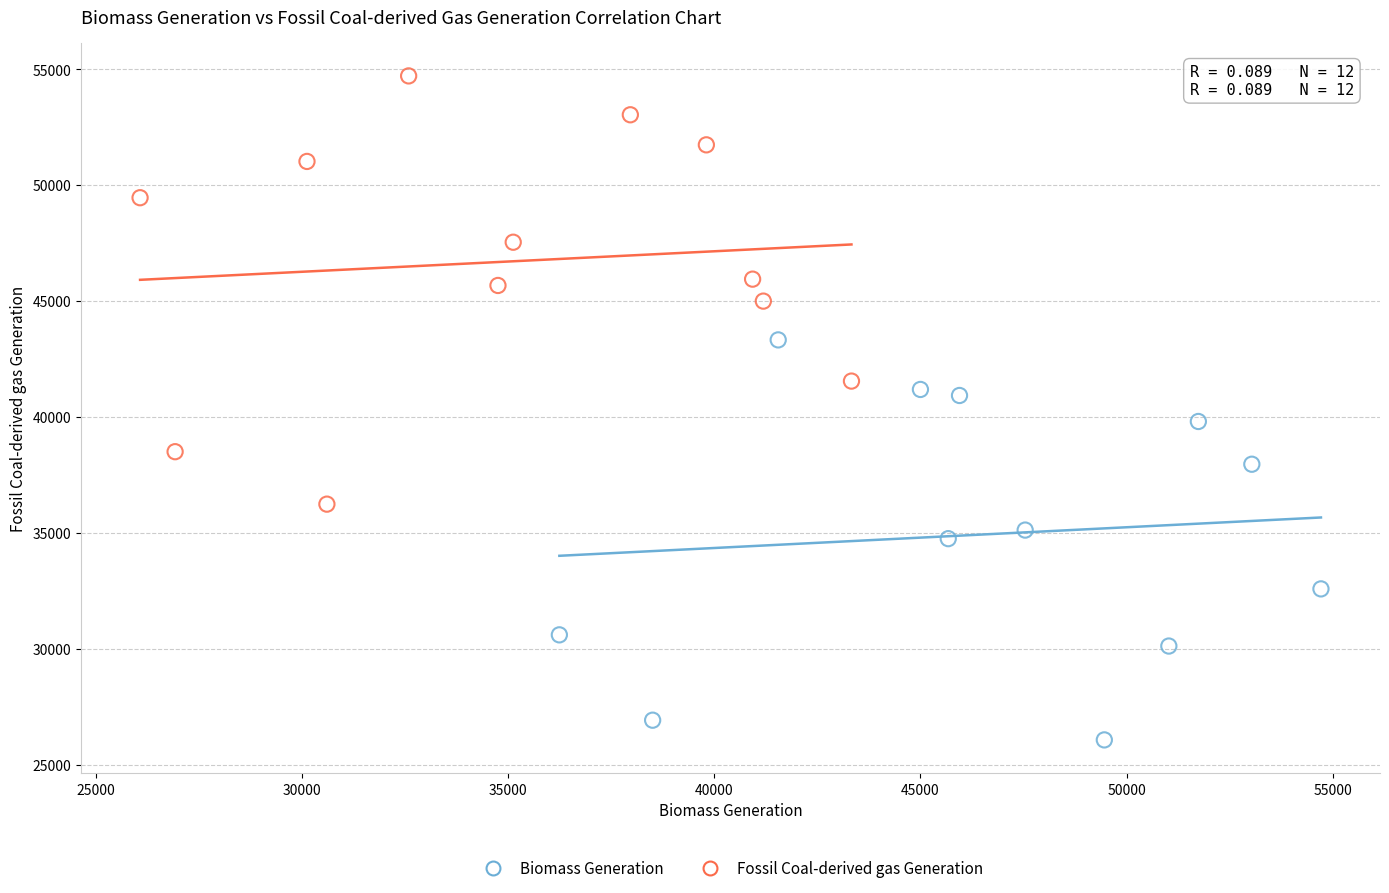

Which series reaches the maximum Y coordinate?

Fossil Coal-derived gas Generation